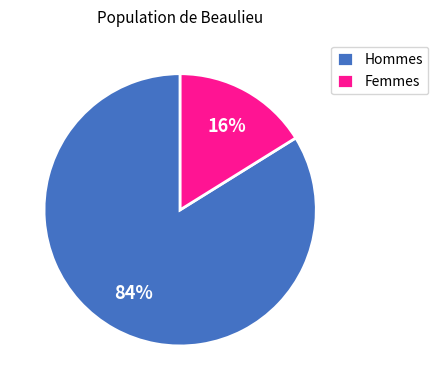

Approximately how many times larger is the value at Hommes compared to Femmes?

5.2